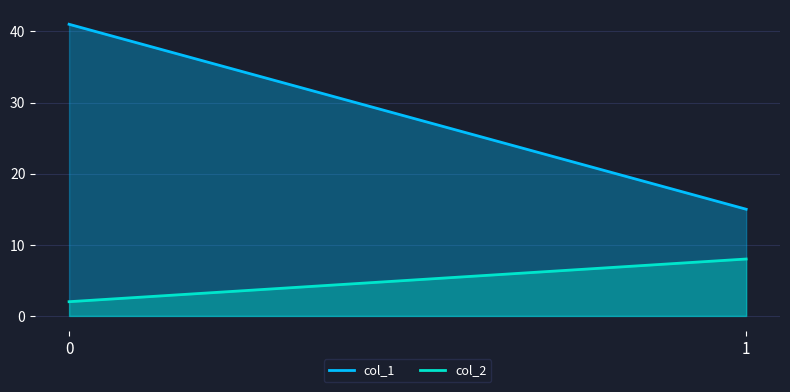

How many lines are shown in the chart?

2